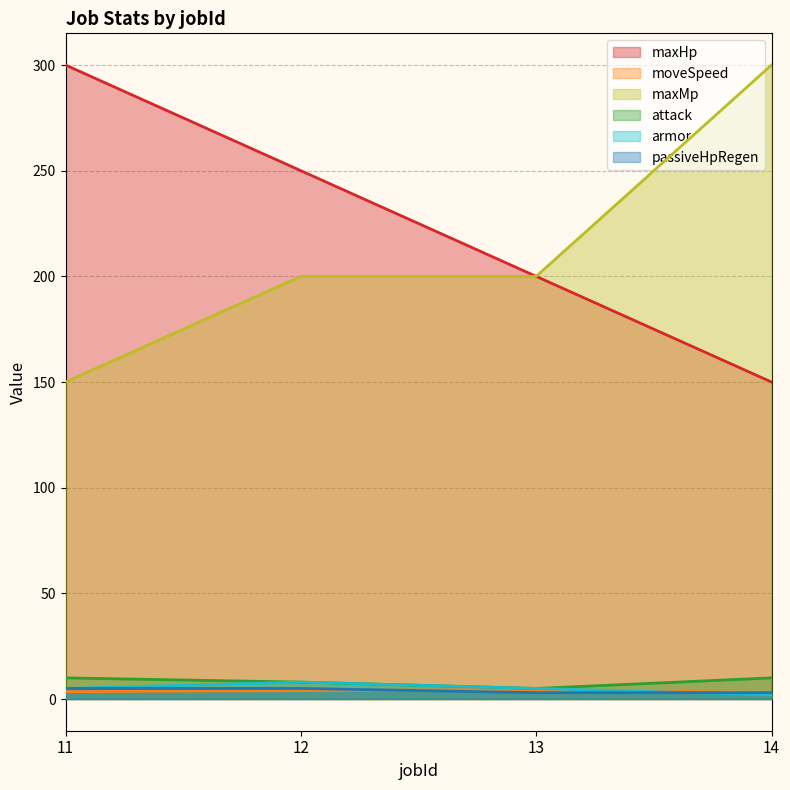

What is the value of the maxMp point at the 3rd from the left?

200.0